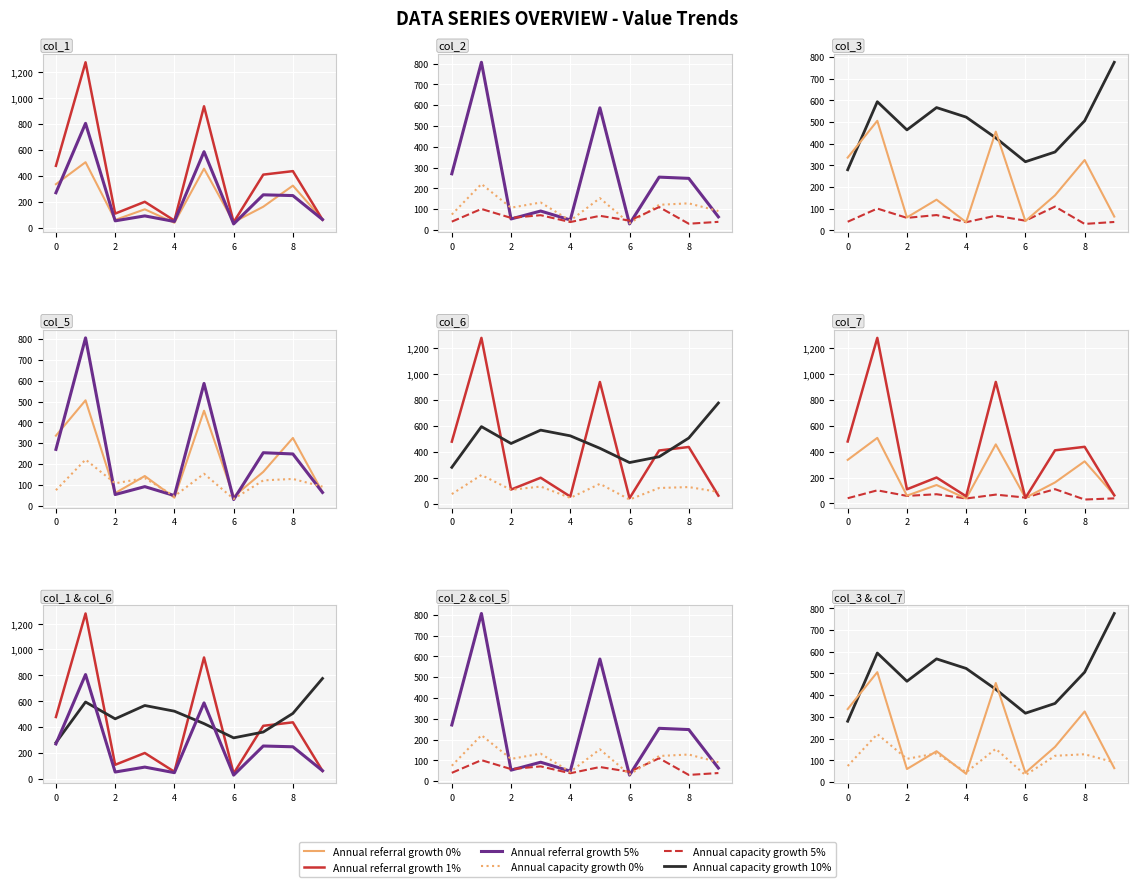

True or false: Annual capacity growth 10% and Annual capacity growth 5% cross at least once.

False